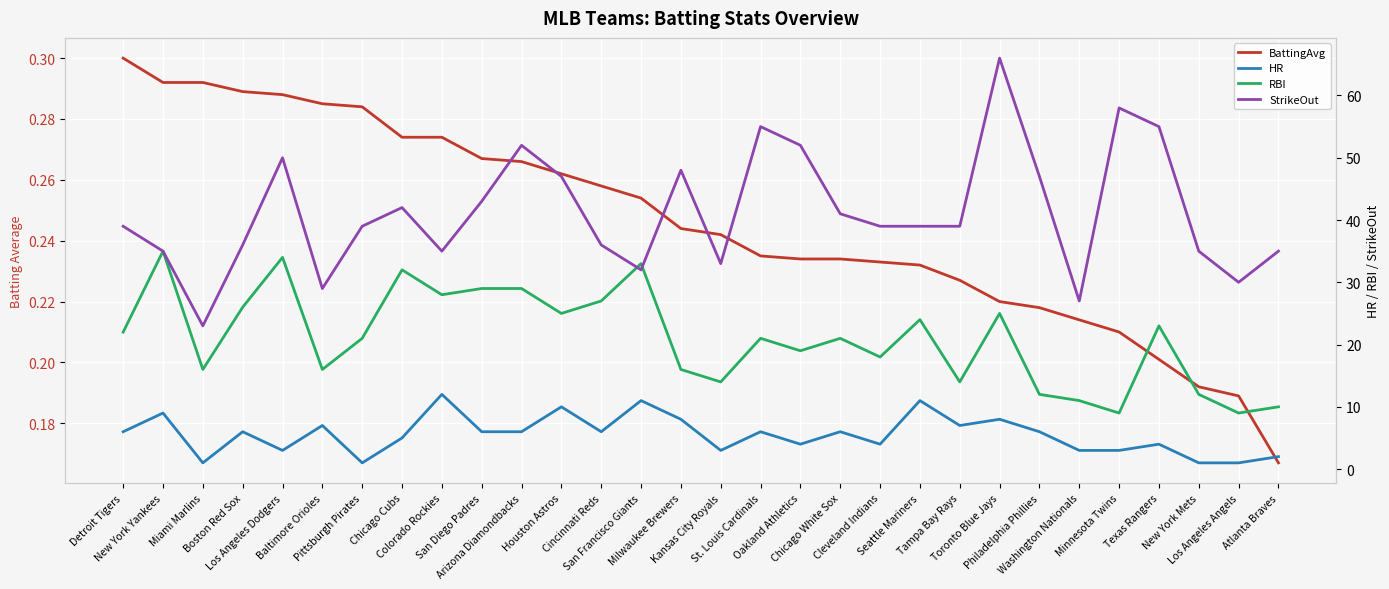

What is the sum of all HR values?

166.0